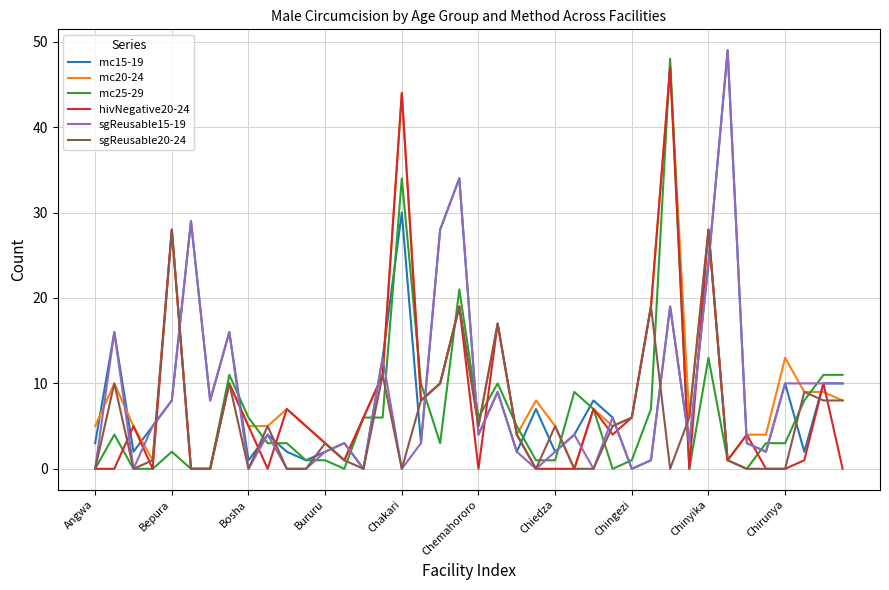

True or false: mc20-24 has a value of 5 at Bosha.

True